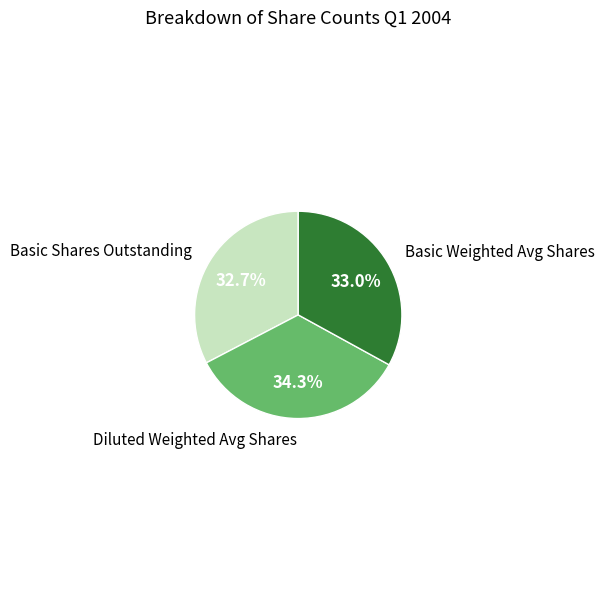

Between Basic Shares Outstanding and Diluted Weighted Avg Shares, which is larger?

Diluted Weighted Avg Shares